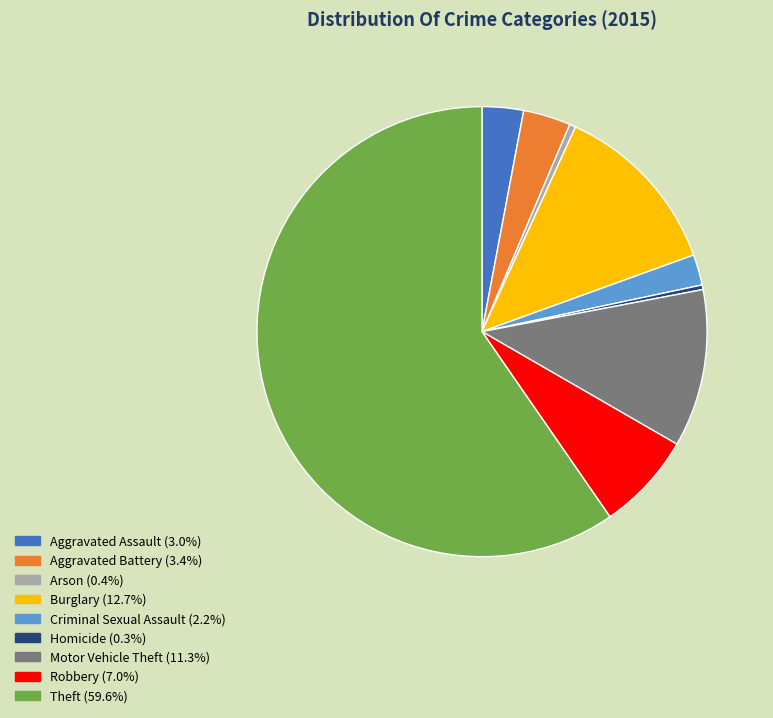

Which has a higher value, Homicide or Robbery?

Robbery